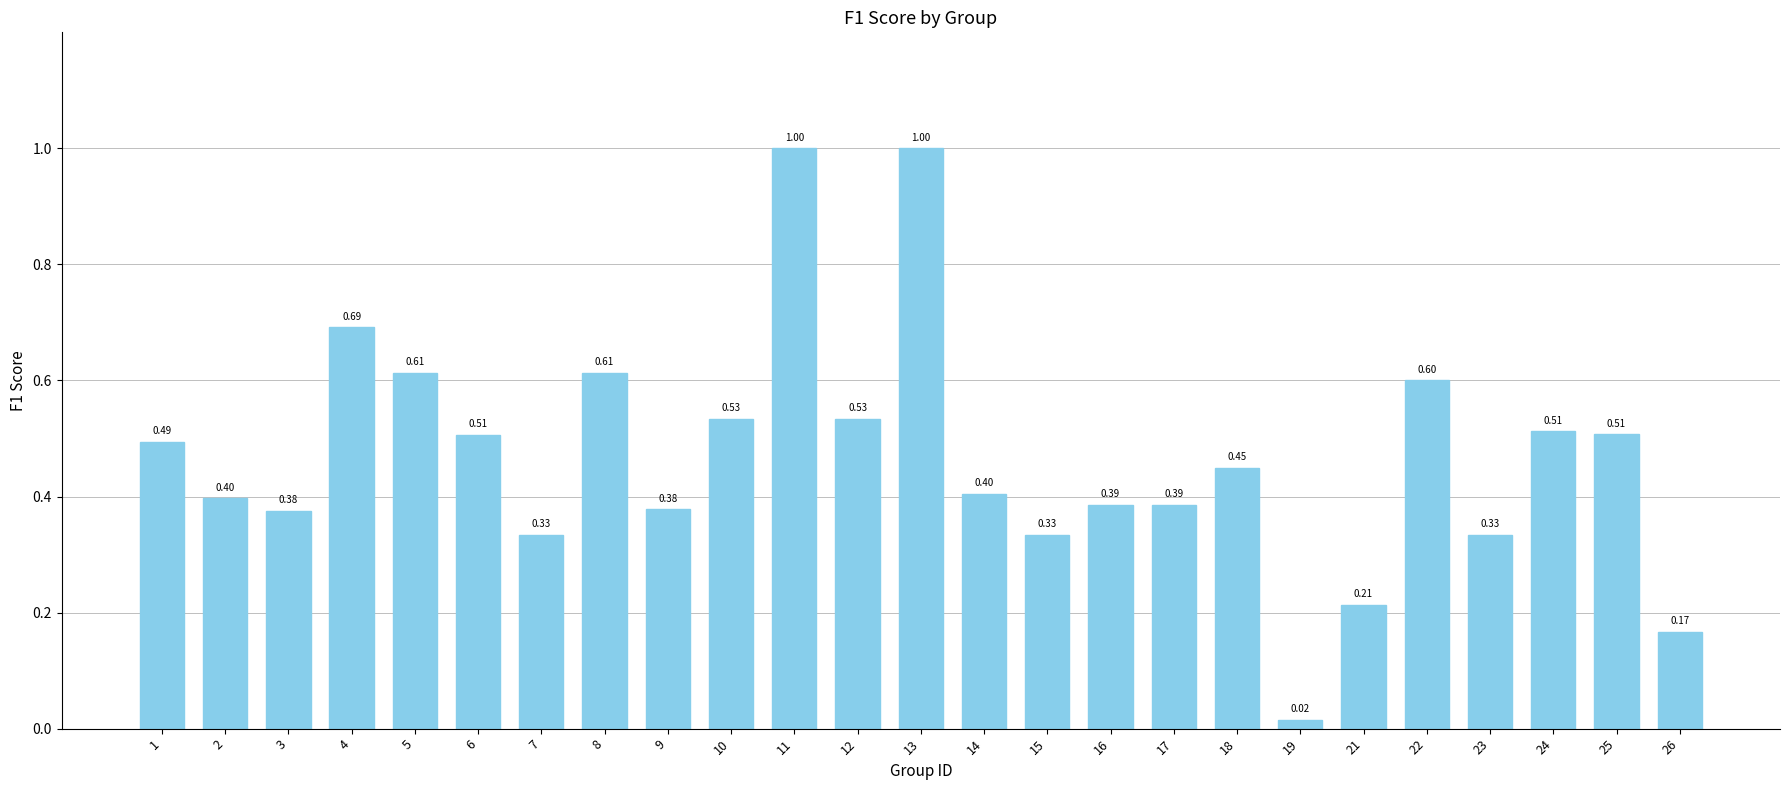

Does the chart contain any negative values?

No